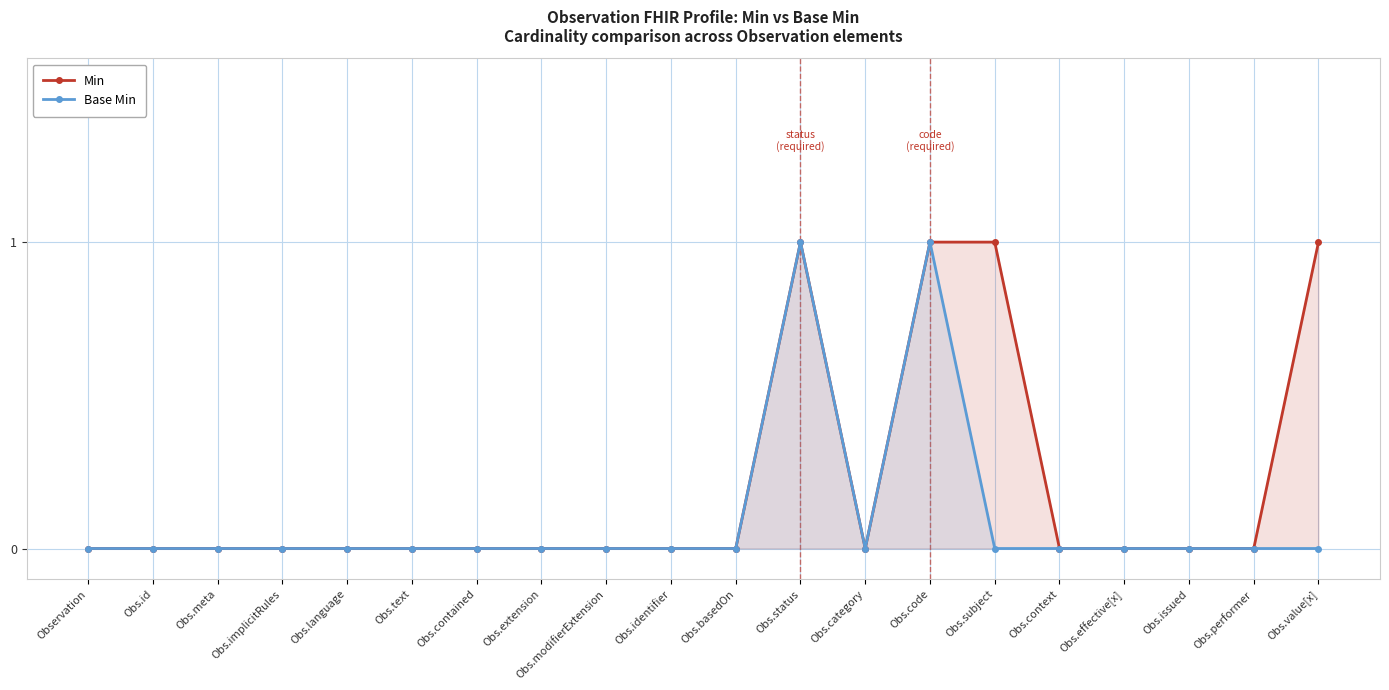

Reading right to left, what are all the values shown in this chart?

Min: 1	0	0	0	0	1	1	0	1	0	0	0	0	0	0	0	0	0	0	0
Base Min: 0	0	0	0	0	0	1	0	1	0	0	0	0	0	0	0	0	0	0	0